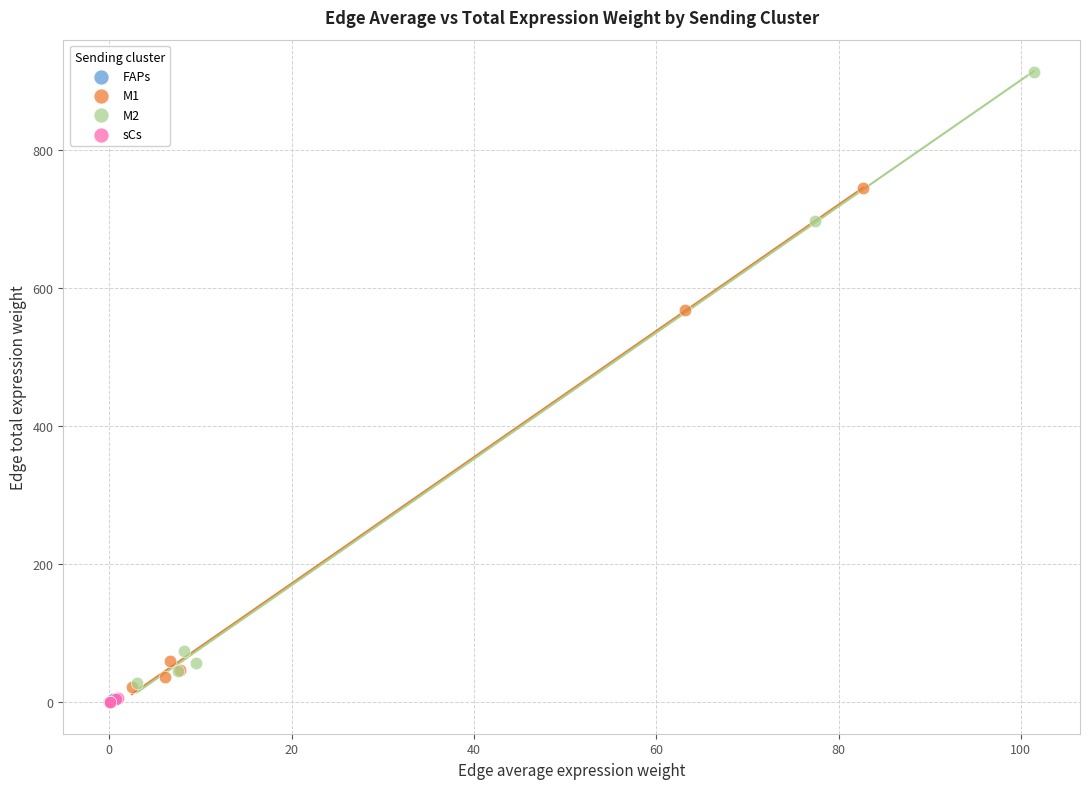

Which series has the widest spread of Y values?

M2